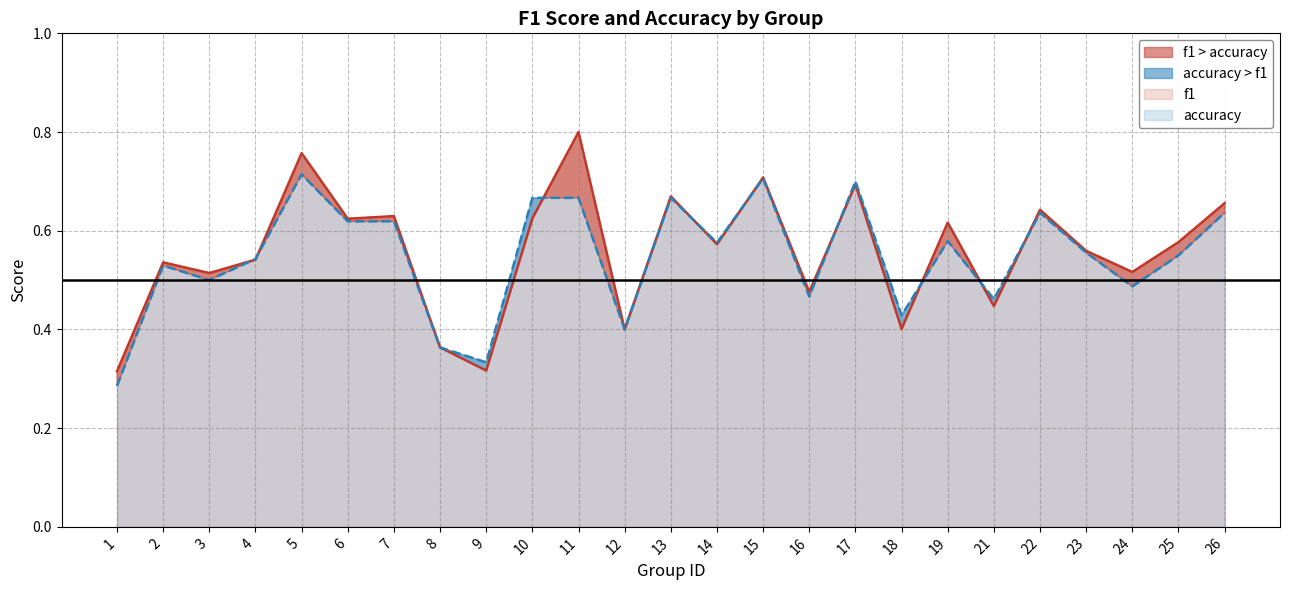

Between 14 and 8, which is larger?

14